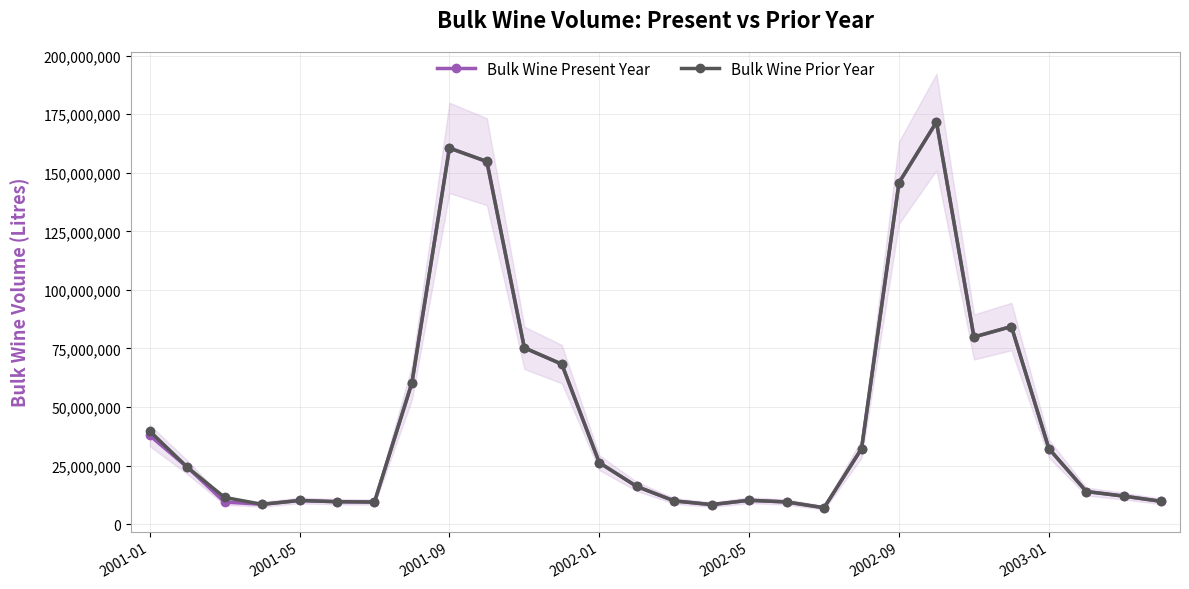

How many times do Bulk Wine Present Year and Bulk Wine Prior Year cross each other?

4